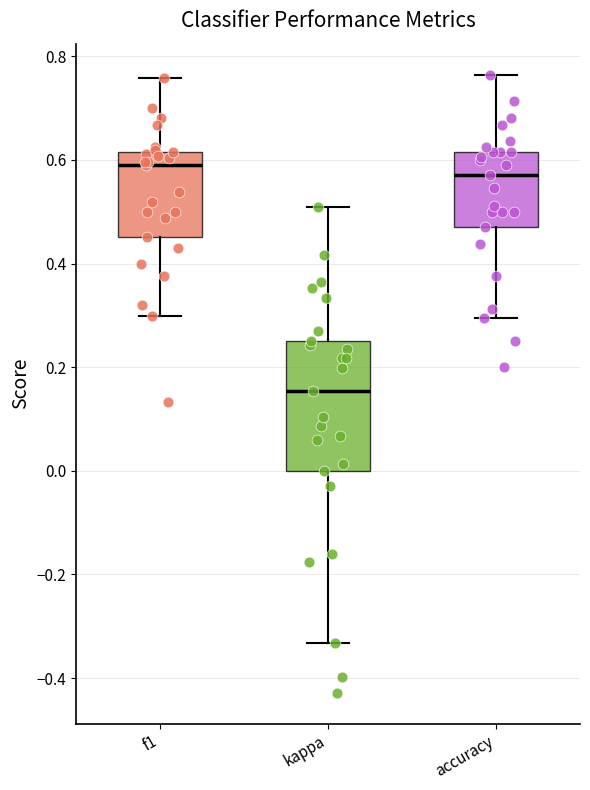

Reading left to right, read every box against the y-axis: the position of its median line, the range the box covers, and the ends of its whiskers. The values are not printed on the chart, so give them approximately, as read against the axis.

f1: median 0.60, box 0.46 to 0.62, whiskers 0.30 to 0.76
kappa: median 0.16, box 0.00 to 0.26, whiskers -0.34 to 0.50
accuracy: median 0.58, box 0.48 to 0.62, whiskers 0.30 to 0.76